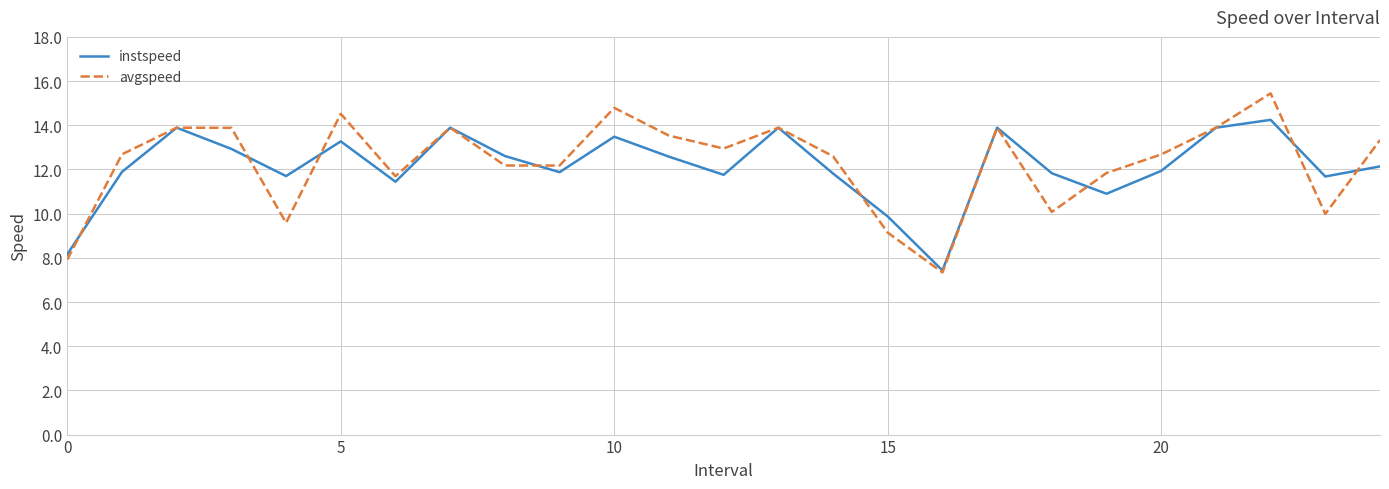

What is the minimum value shown in the chart?

7.3